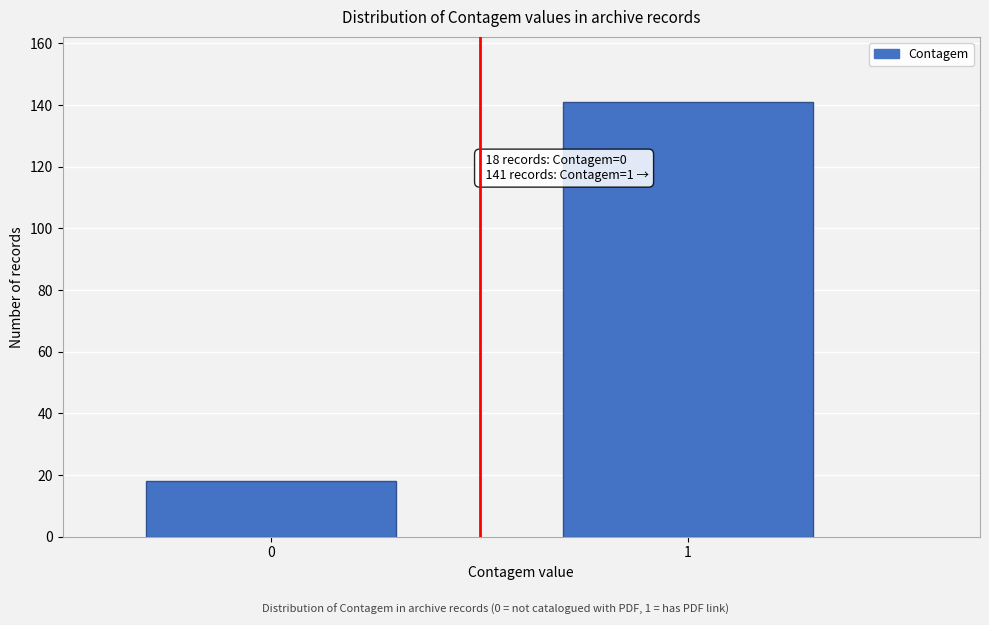

Reading right to left, what are all the values shown in this chart?

1=141	0=18